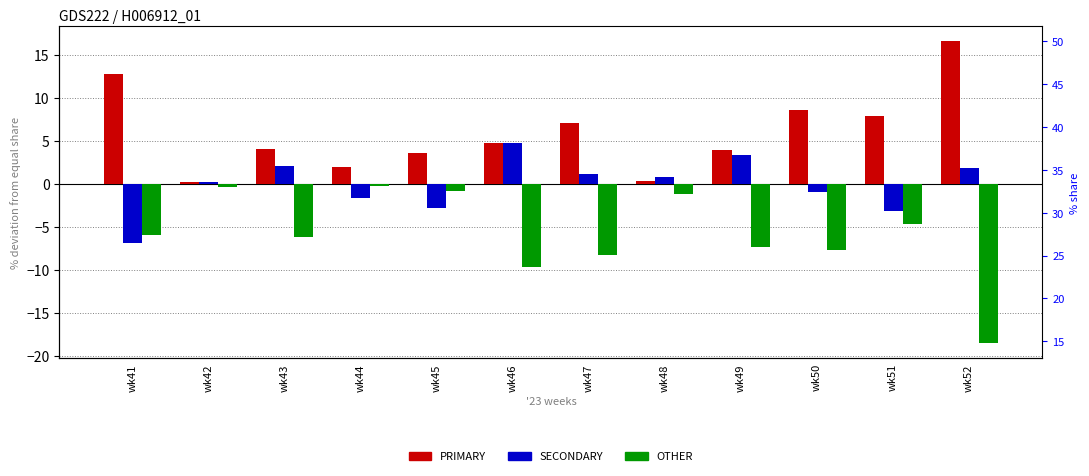

At which label is PRIMARY closest to 8?

wk51